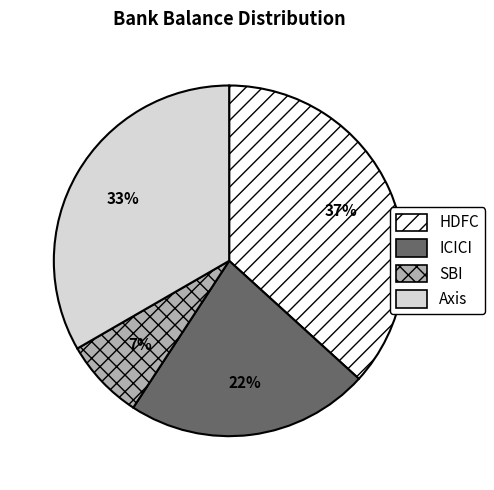

Combined, do ICICI and Axis account for over 50%?

Yes